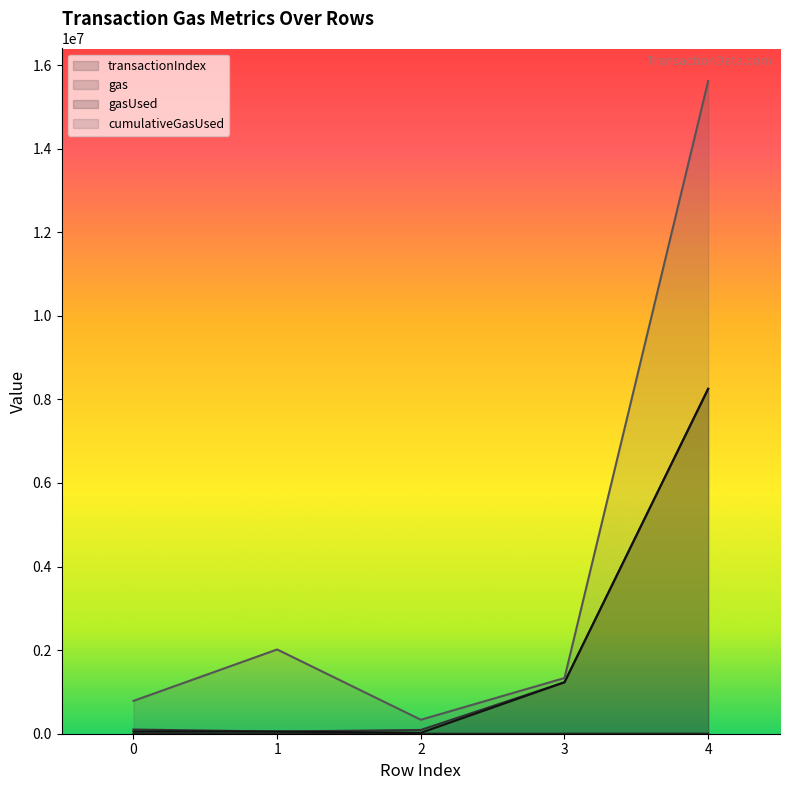

Rank the categories by gas value from lowest to highest.

1, 2, 0, 3, 4